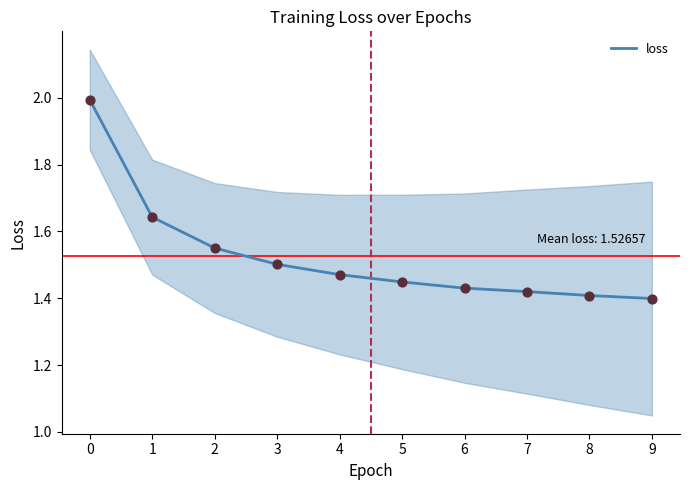

Between 2 and 1, which is larger?

1